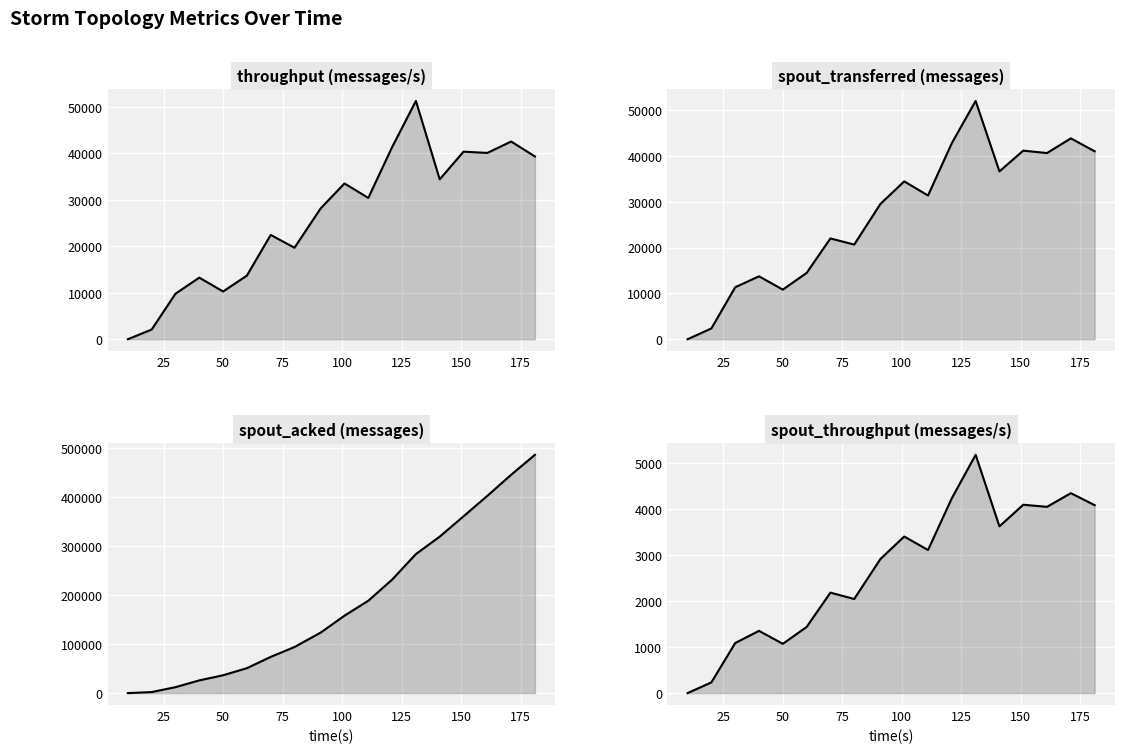

How many data points in throughput (messages/s) are above 30374?

8